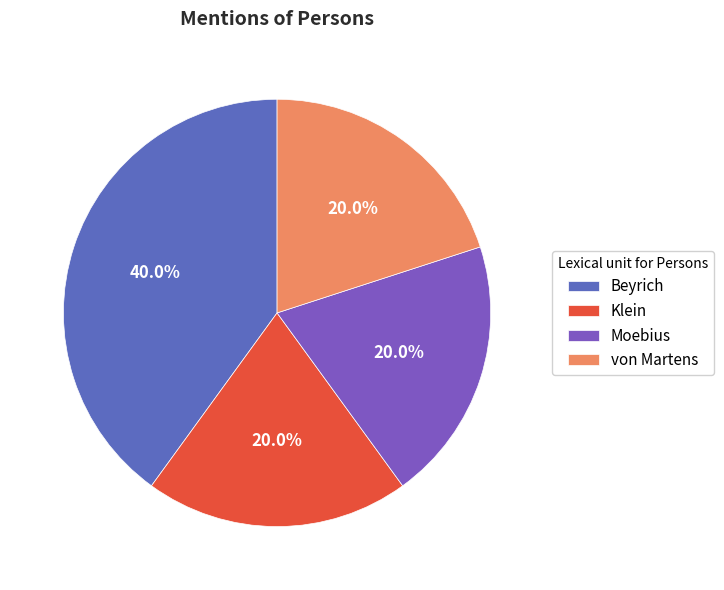

Is it true that Moebius is 20% of the pie?

True